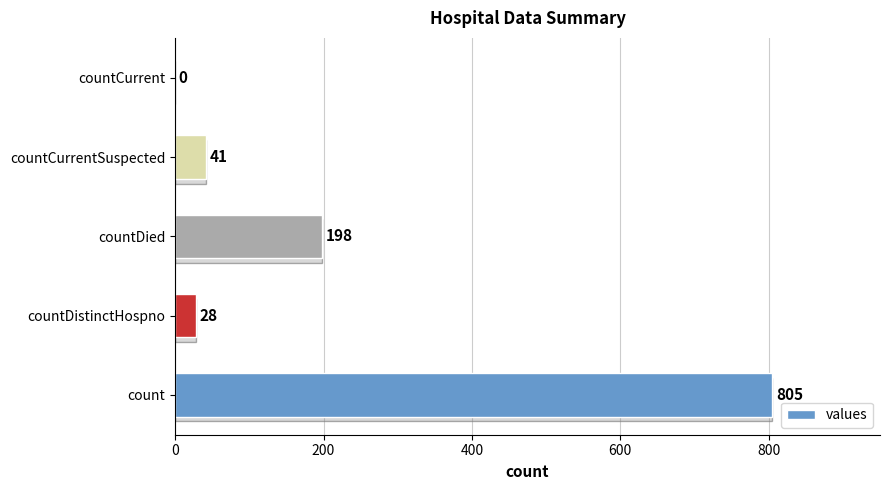

What is the greatest value displayed?

805